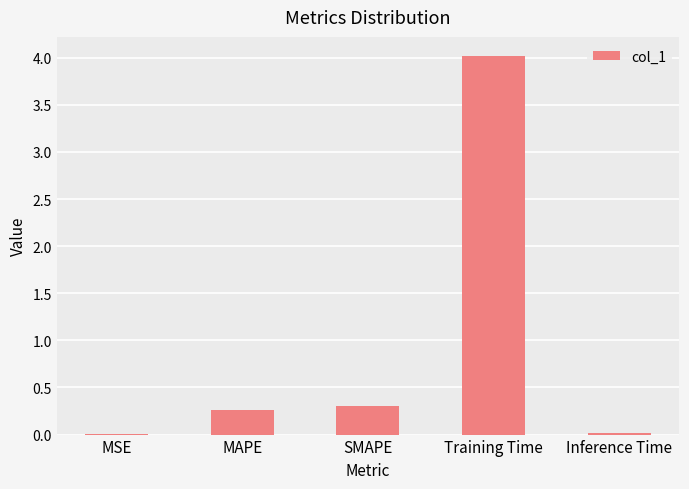

Count the number of data series in this chart.

1